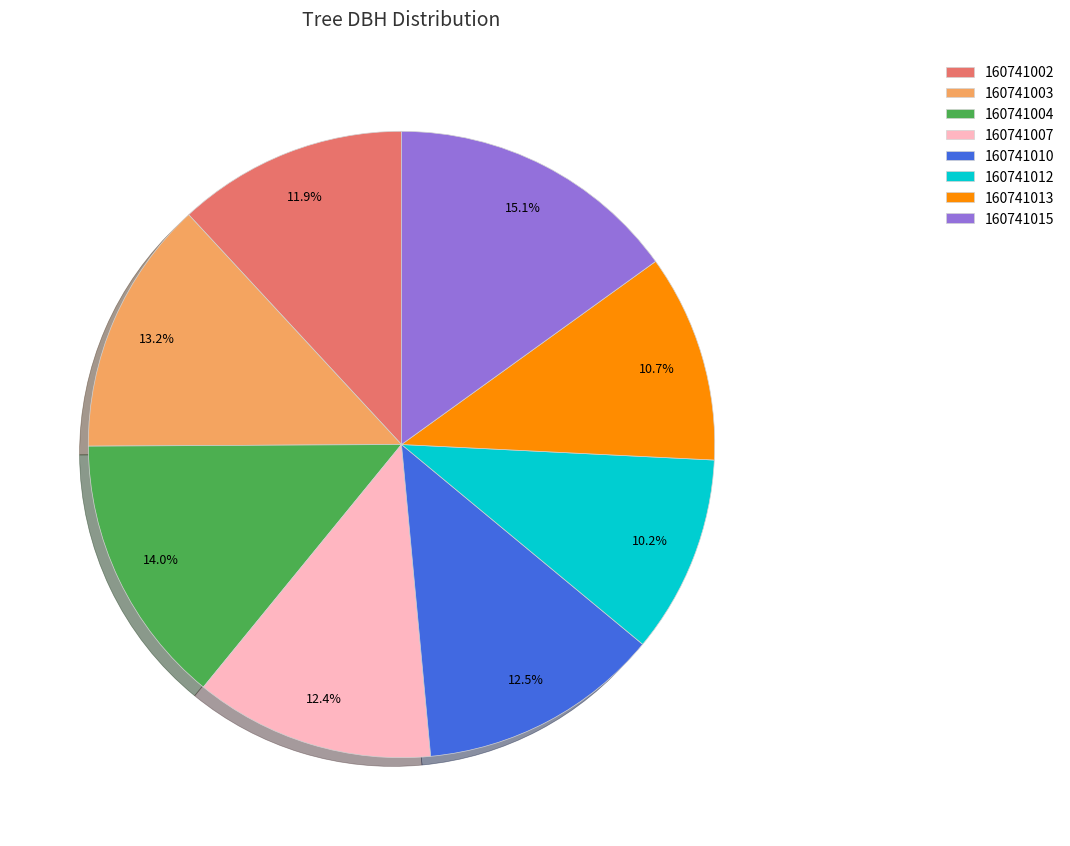

To the nearest percent, what is the difference between the largest and smallest slice percentages?

5%